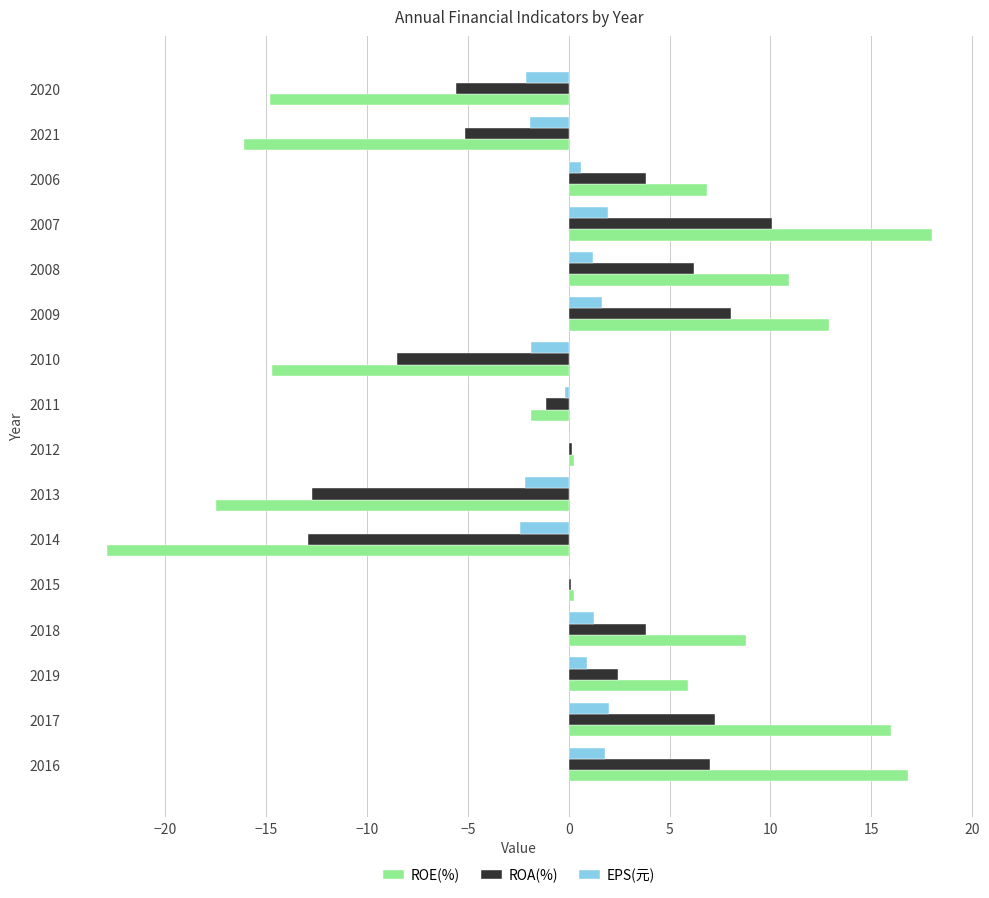

Which category has the highest value across all series?

2007